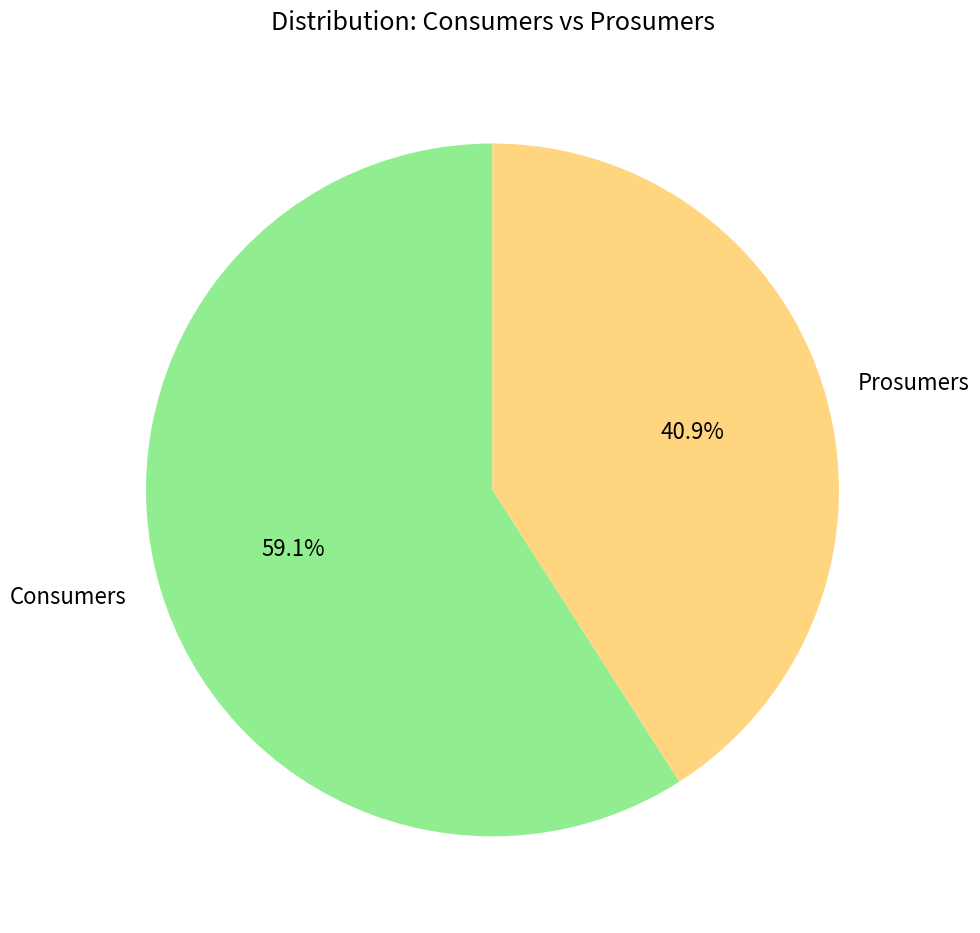

True or false: Prosumers accounts for 36% of the total.

False